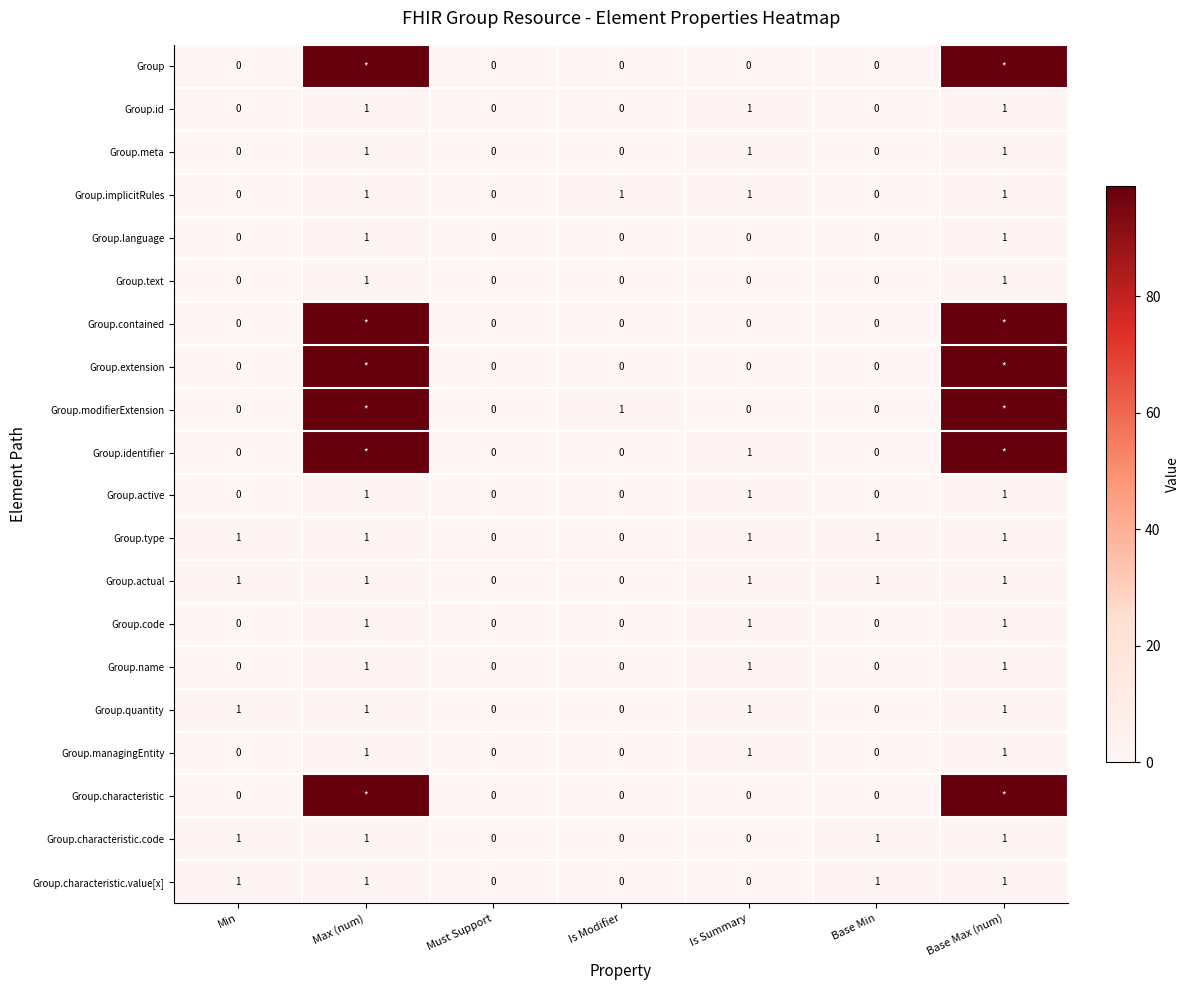

Is it true that Group.id equals 1 at Must Support?

False